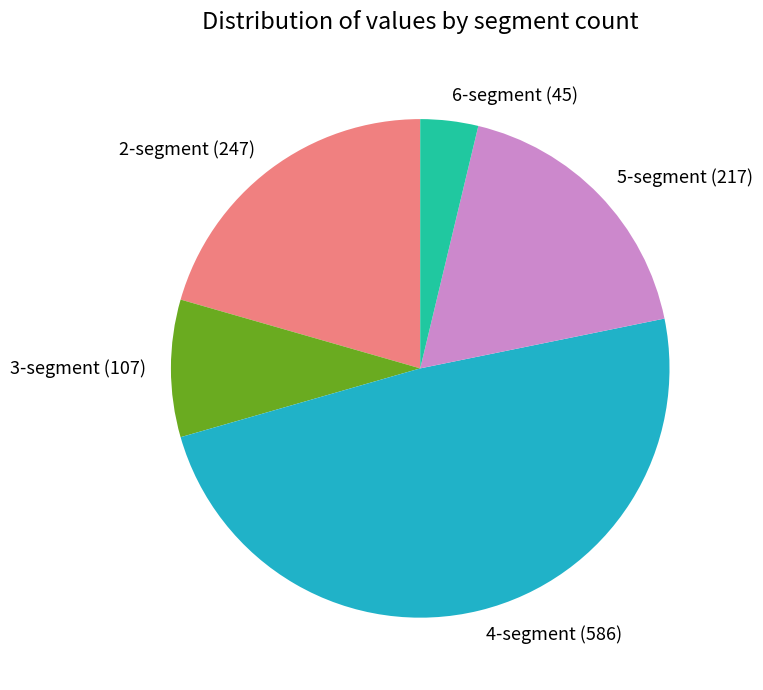

Is there a majority slice in this chart?

No